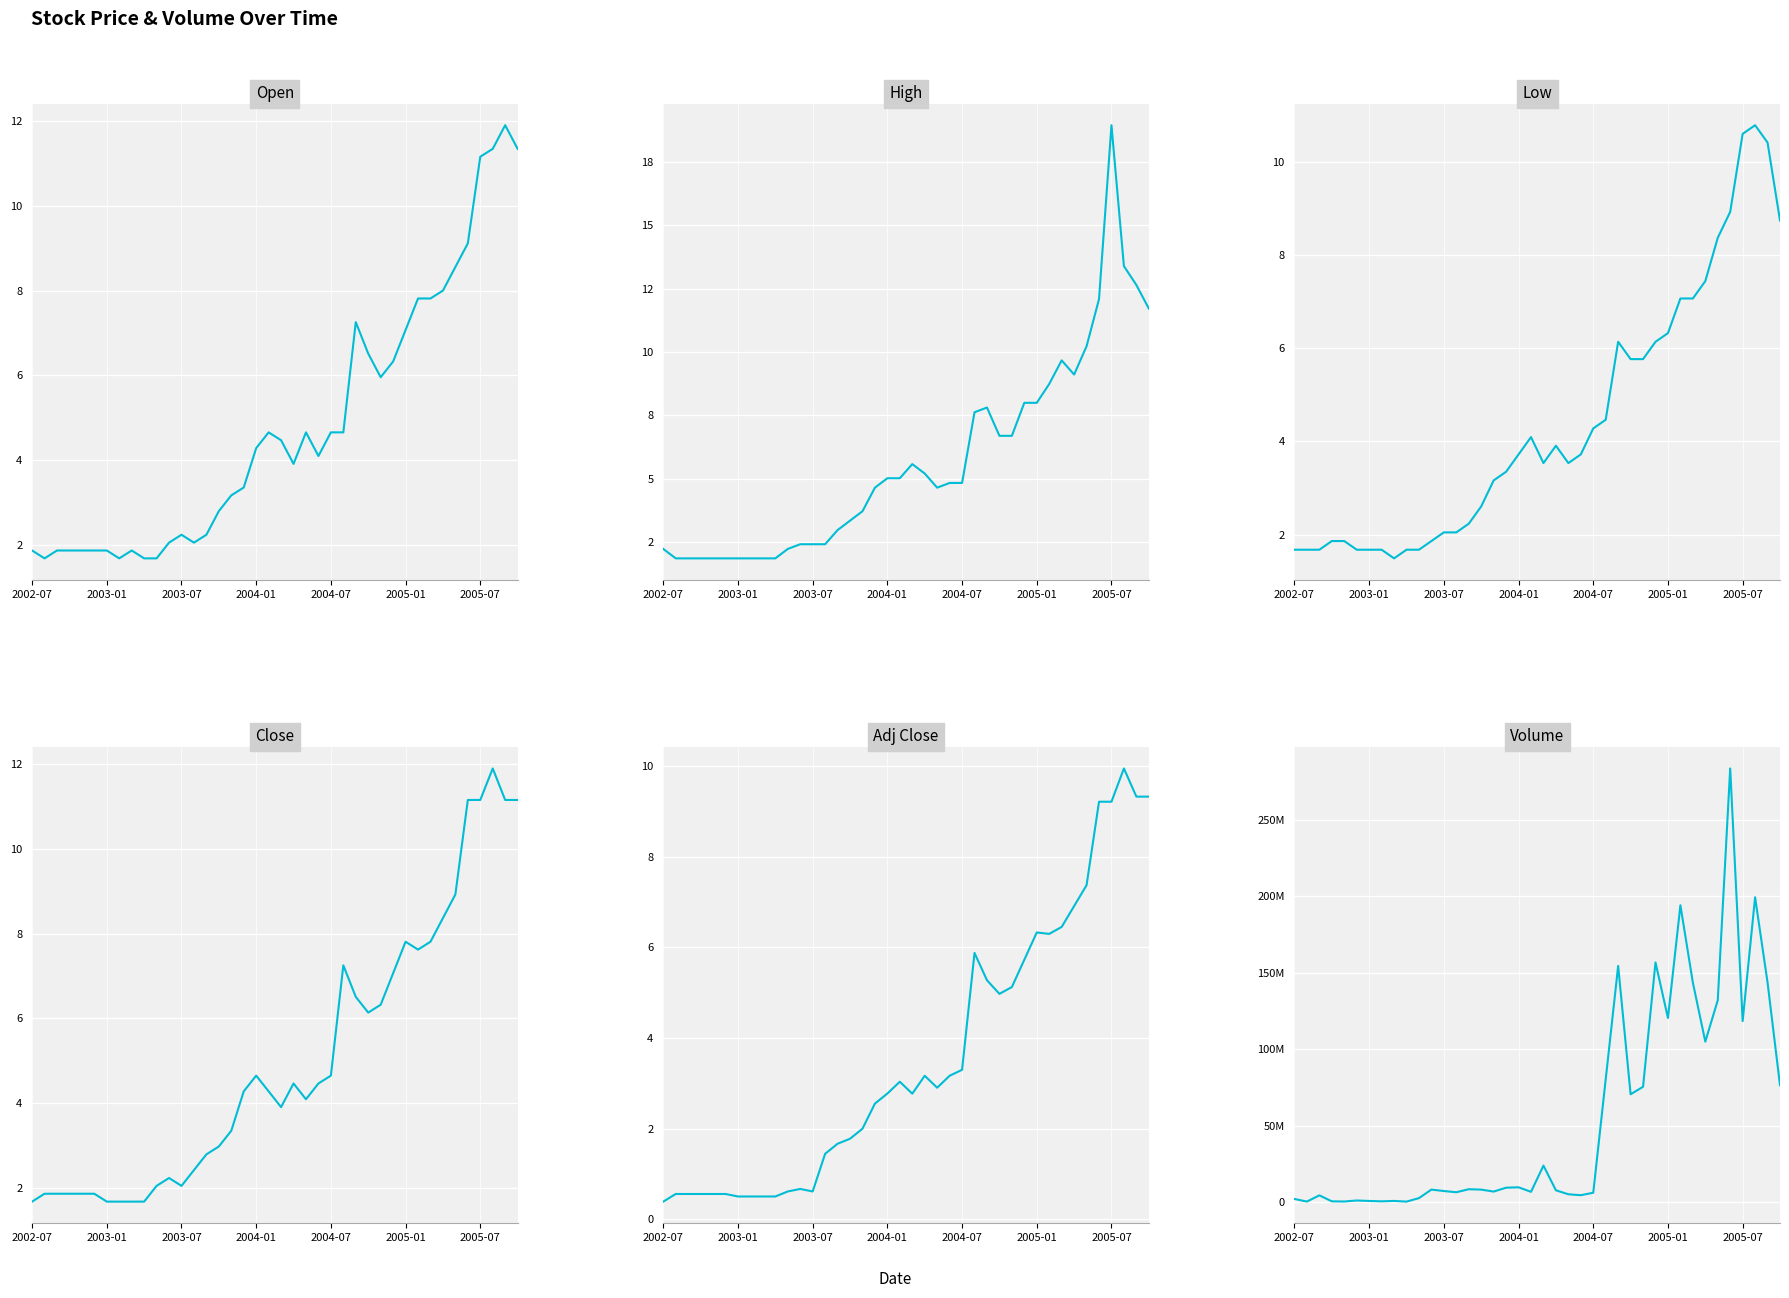

At which label is Volume closest to 142053322?

32